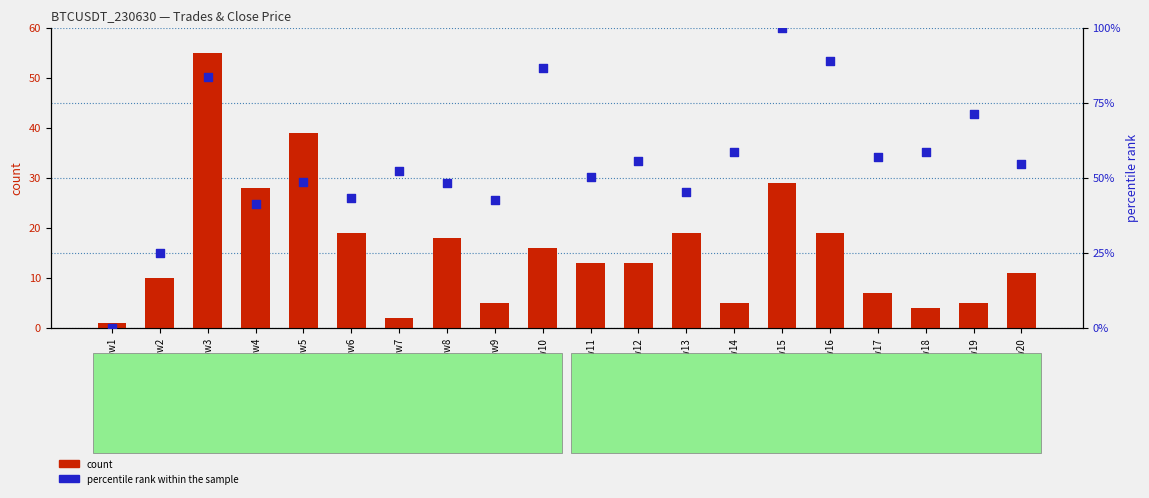

What is the total value across all series at Row3?

138.7